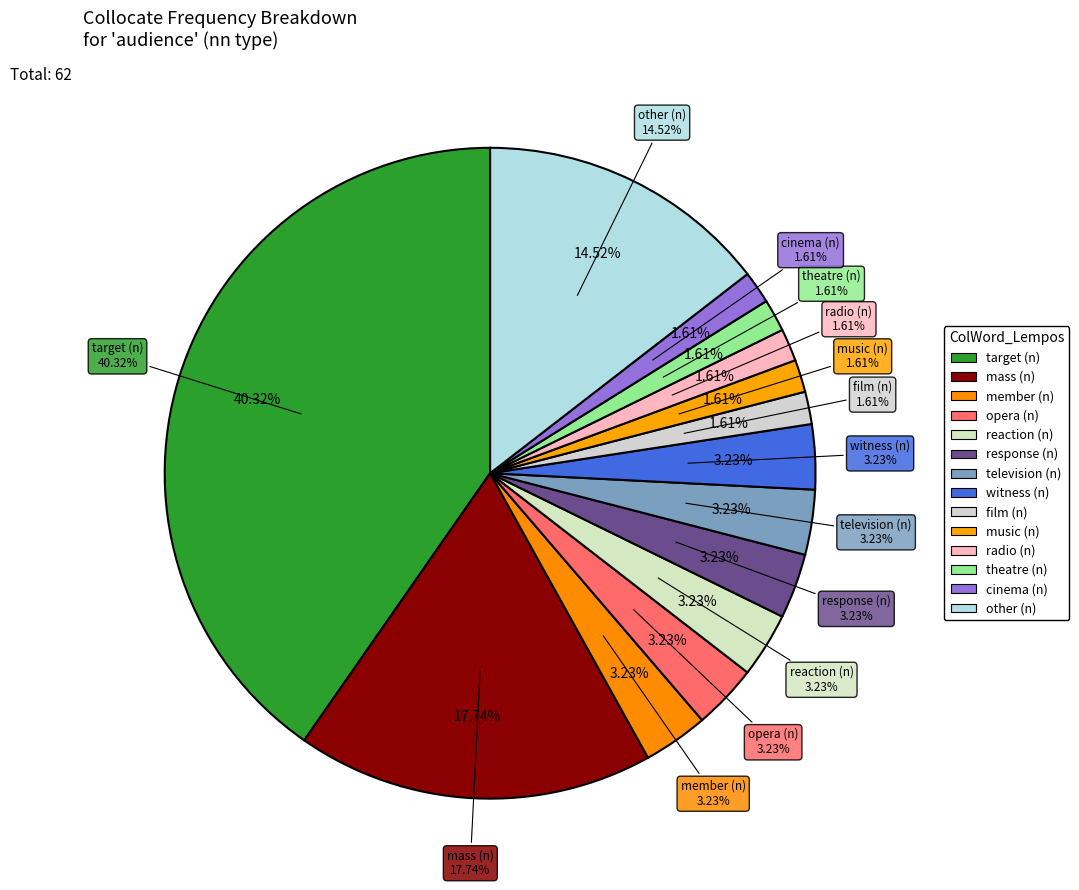

Which category has the biggest portion of the pie?

target (n)